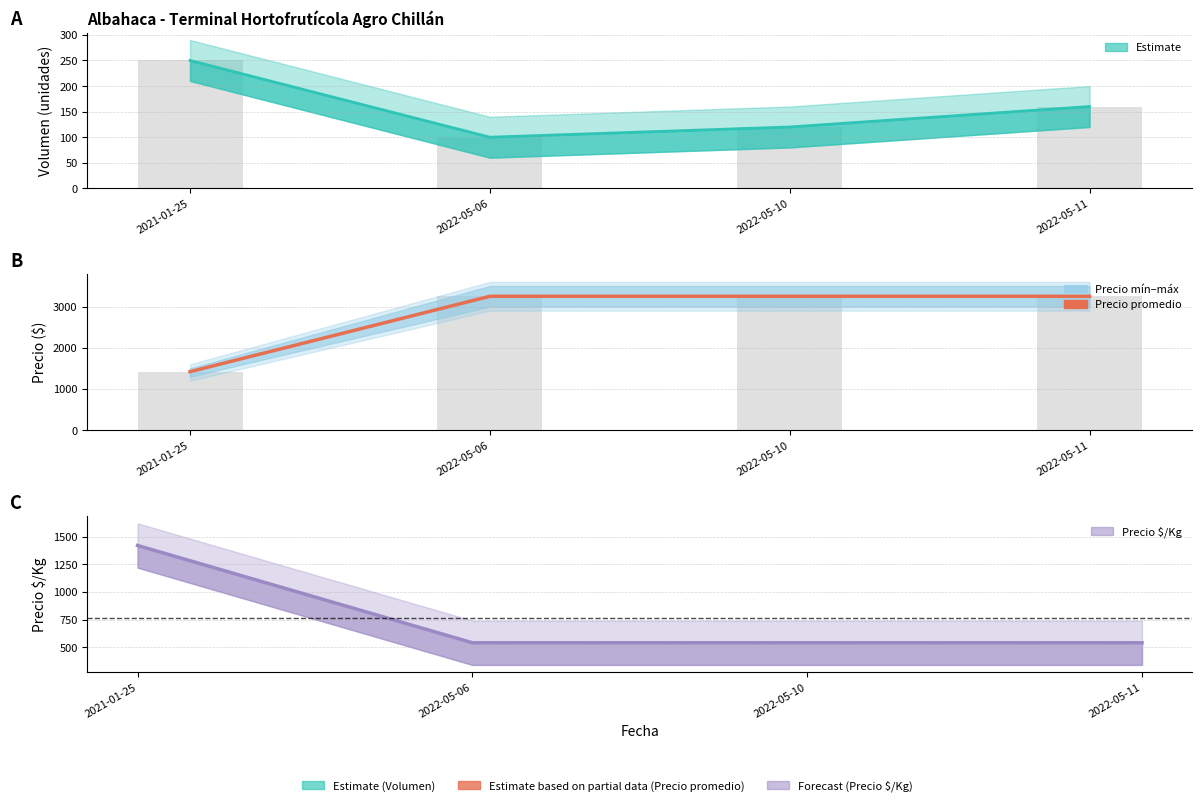

What is the lowest value of the Precio promedio ponderado series?

1420